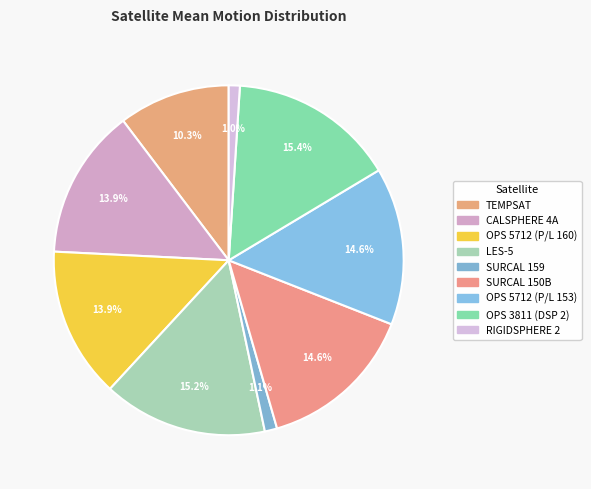

What is the total percentage of SURCAL 150B and SURCAL 159?

15.7%